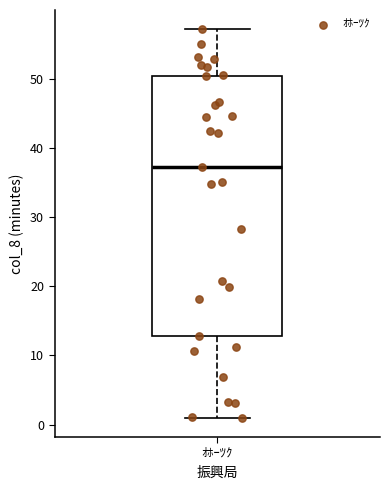

Where is the lower edge of the box for ｵﾎｰﾂｸ on the y-axis? The values are not printed on the chart, so give them approximately, as read against the axis.

13